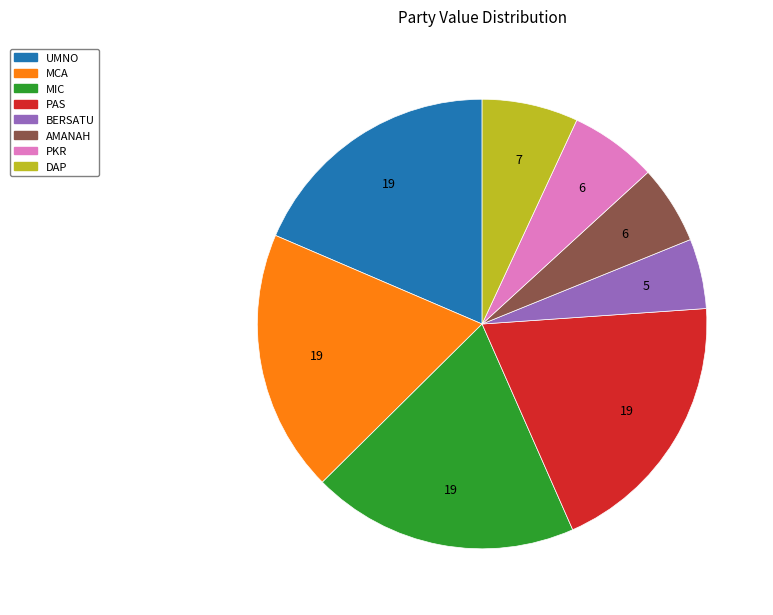

What is the ratio of the value at DAP to the value at MIC?

0.4